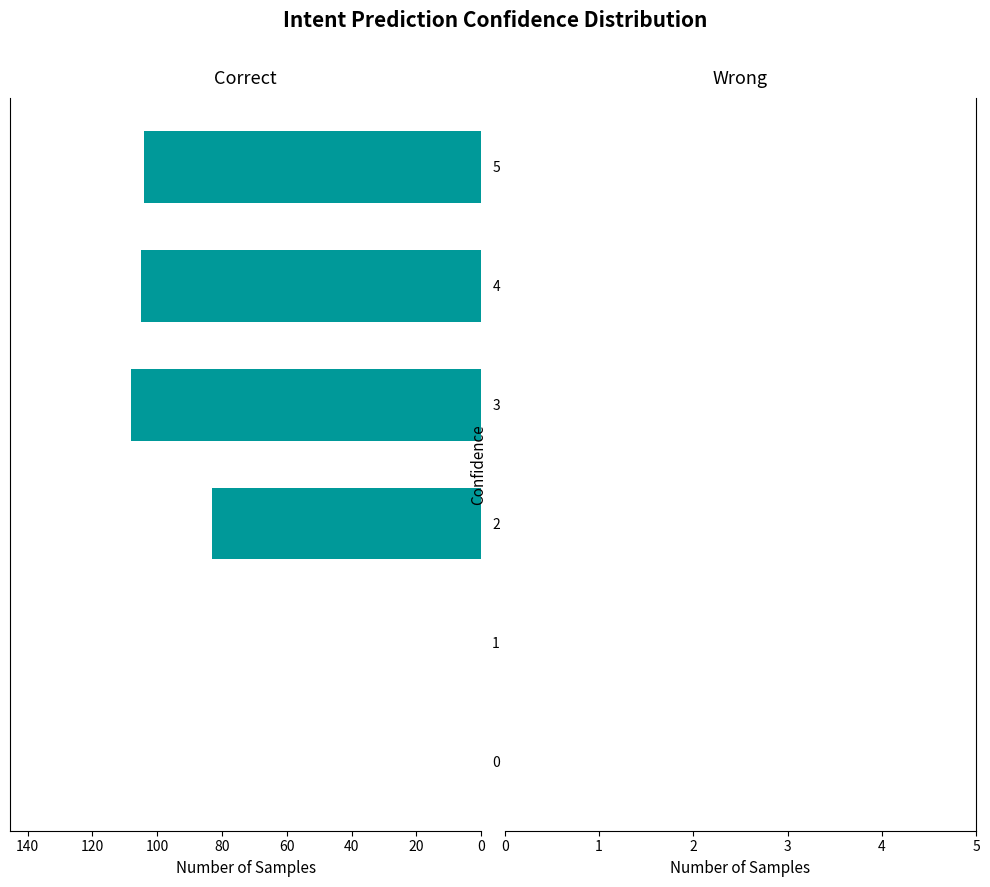

What is the sum of all values?

400